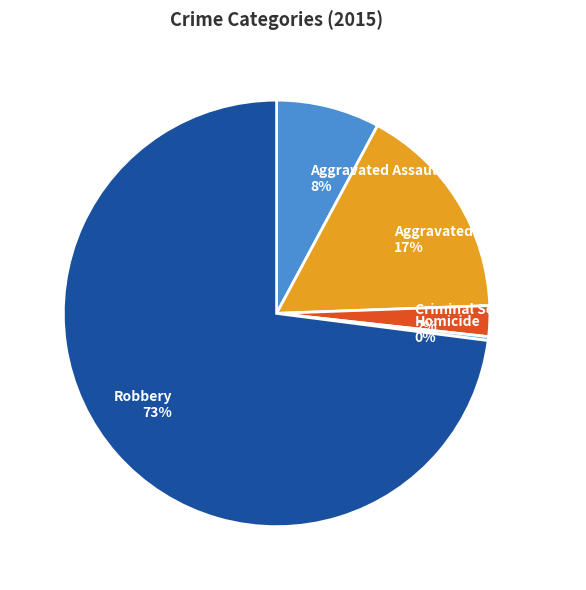

Is the sum of Homicide and Criminal Sexual Assault greater than half?

No